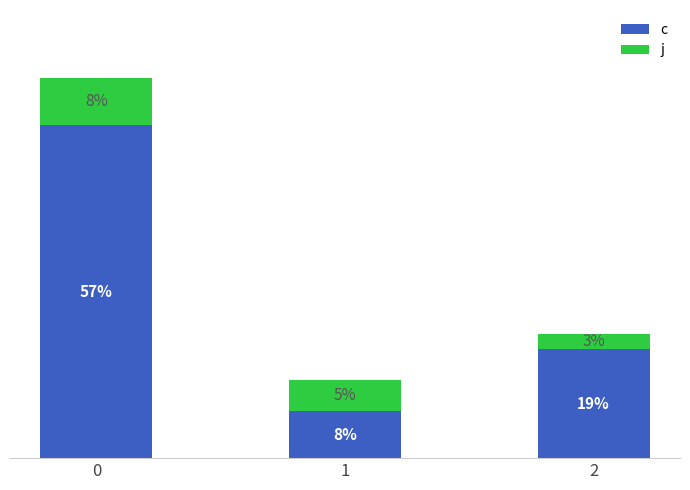

Which series has the largest total across all categories?

c